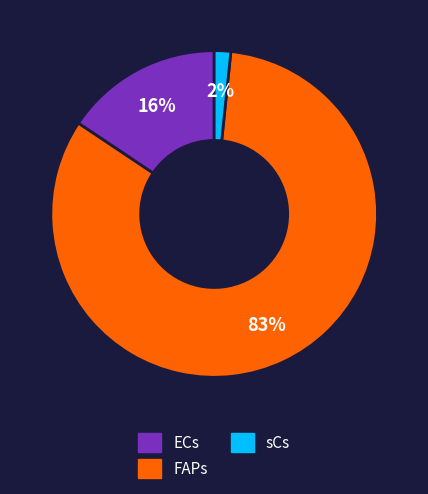

True or false: ECs accounts for 16% of the total.

True